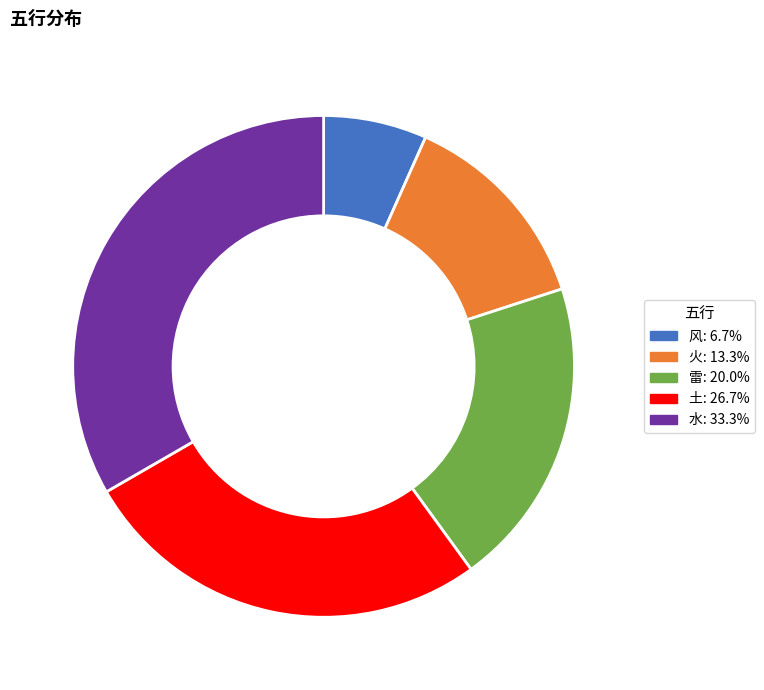

Do 火: 13.3% and 风: 6.7% together represent more than half of the pie?

No